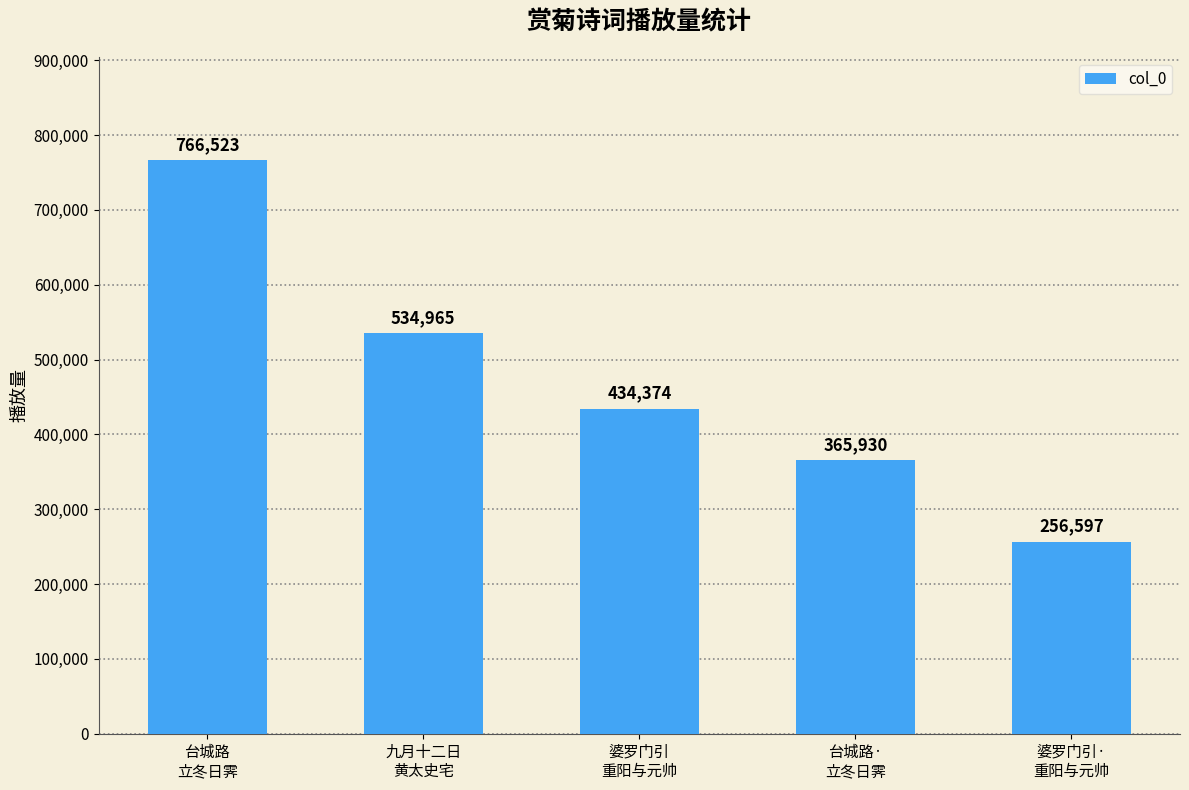

What is the difference between the values at 台城路·
立冬日霁 and 台城路
立冬日霁?

400593